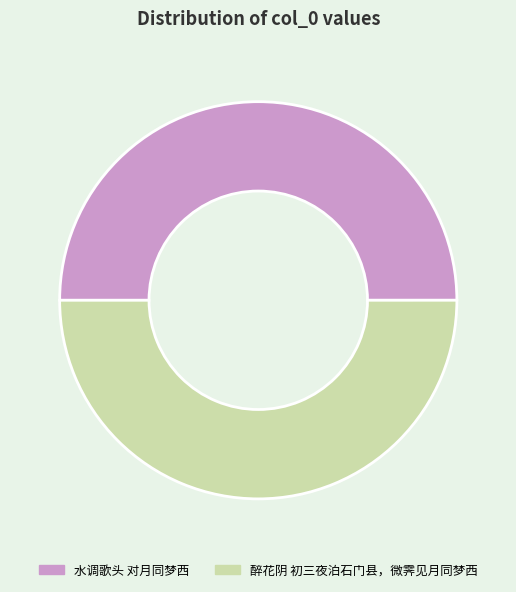

How many segments does this pie chart have?

2